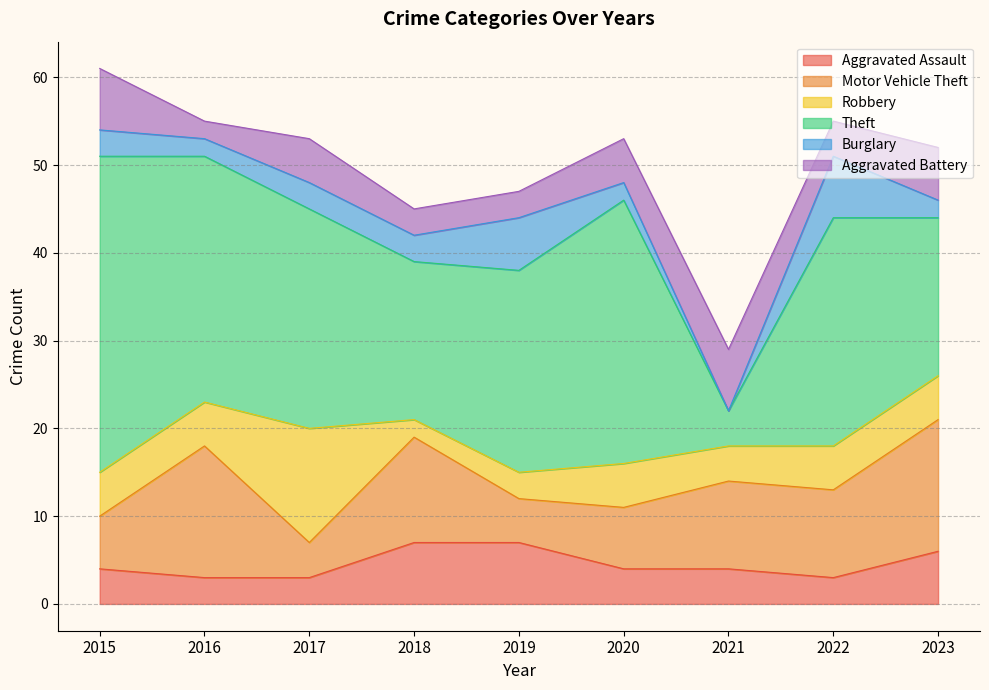

At which category is the sum across all series the highest?

2015